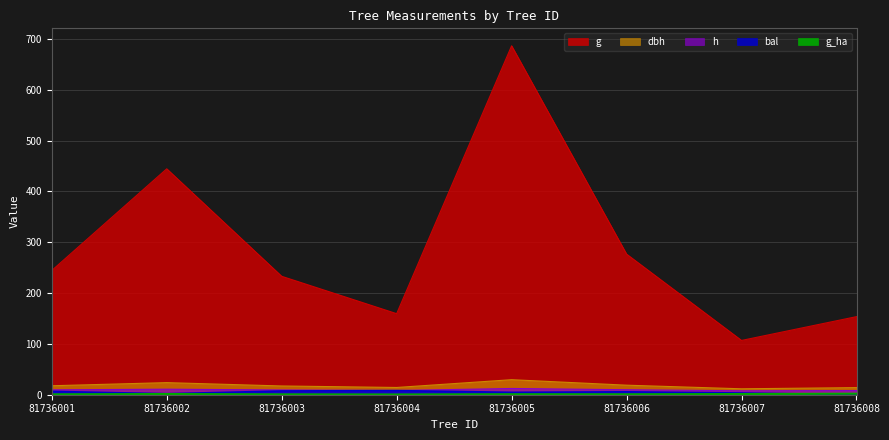

How many lines are shown in the chart?

5